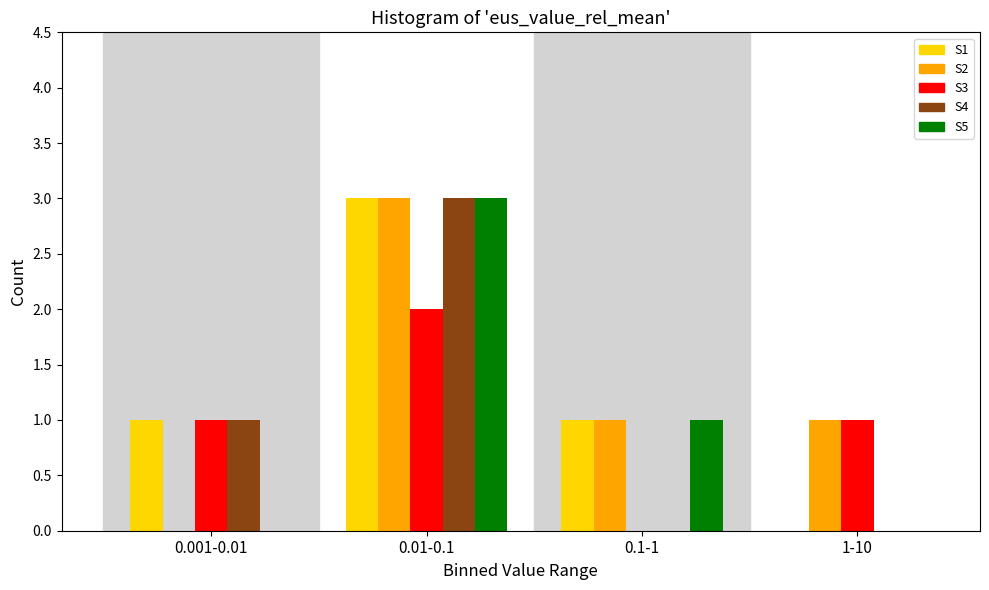

Reading left to right, transcribe all the data shown in this chart.

S1: 0.001-0.01=1	0.01-0.1=3	0.1-1=1	1-10=0
S2: 0.001-0.01=0	0.01-0.1=3	0.1-1=1	1-10=1
S3: 0.001-0.01=1	0.01-0.1=2	0.1-1=0	1-10=1
S4: 0.001-0.01=1	0.01-0.1=3	0.1-1=0	1-10=0
S5: 0.001-0.01=0	0.01-0.1=3	0.1-1=1	1-10=0